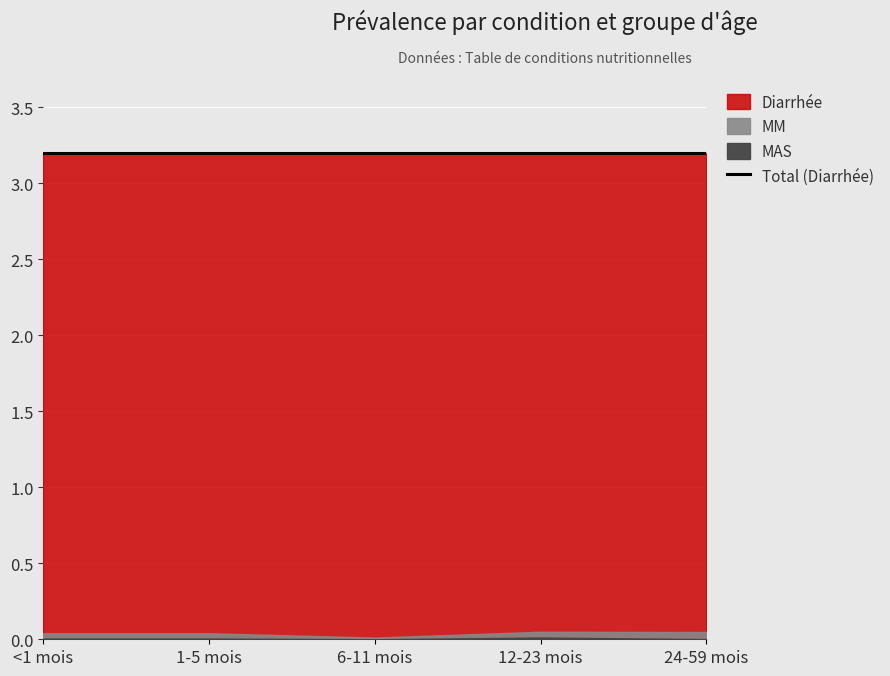

At which category is the sum across all series the highest?

12-23 mois